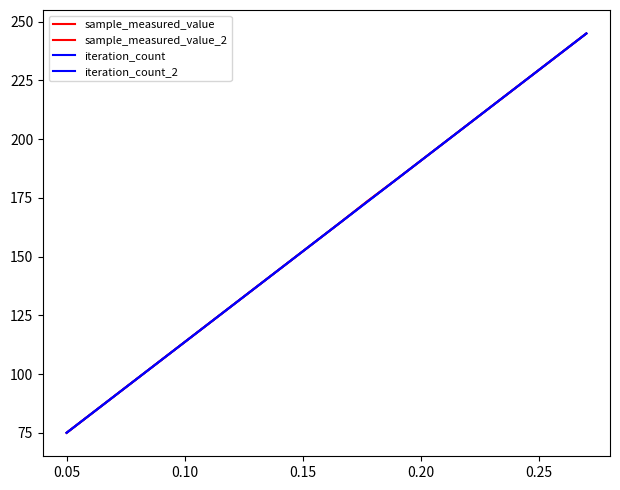

Does the chart display data point markers on the line(s)?

No